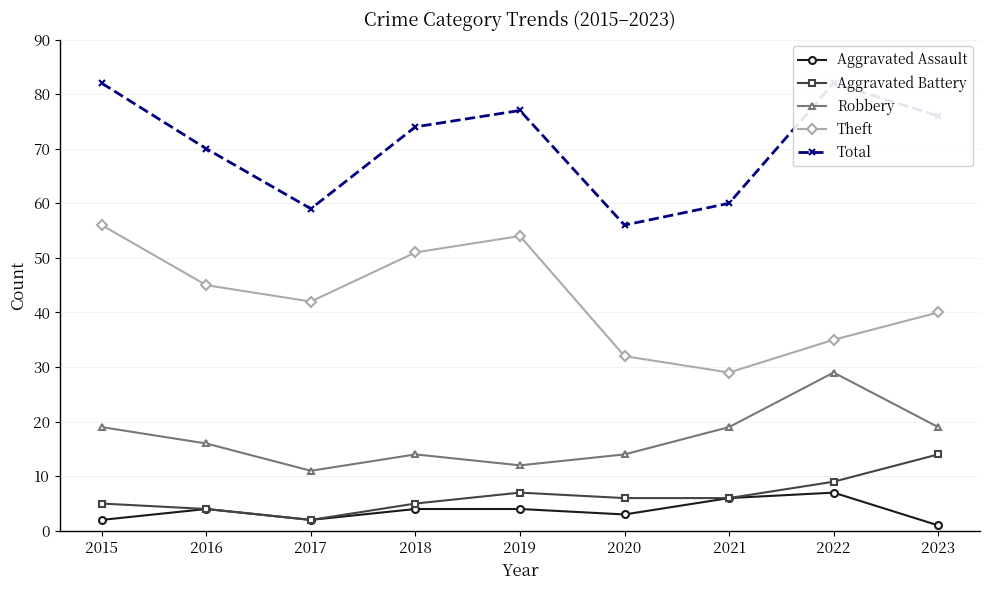

Reading left to right, list all the values displayed in this chart.

Aggravated Assault: 2	4	2	4	4	3	6	7	1
Aggravated Battery: 5	4	2	5	7	6	6	9	14
Robbery: 19	16	11	14	12	14	19	29	19
Theft: 56	45	42	51	54	32	29	35	40
Total: 82	70	59	74	77	56	60	82	76